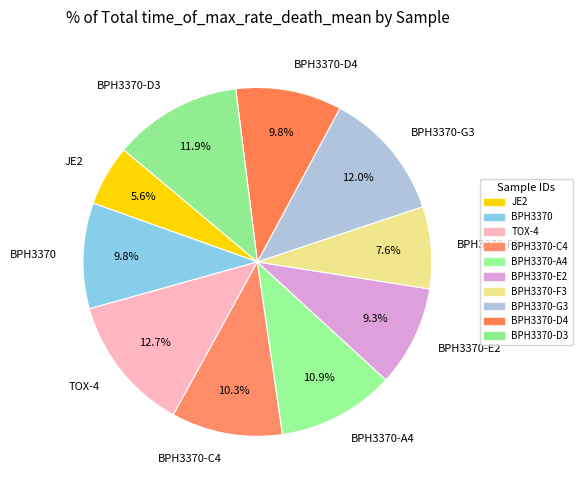

To the nearest percent, what percentage of the pie is BPH3370-A4?

11%